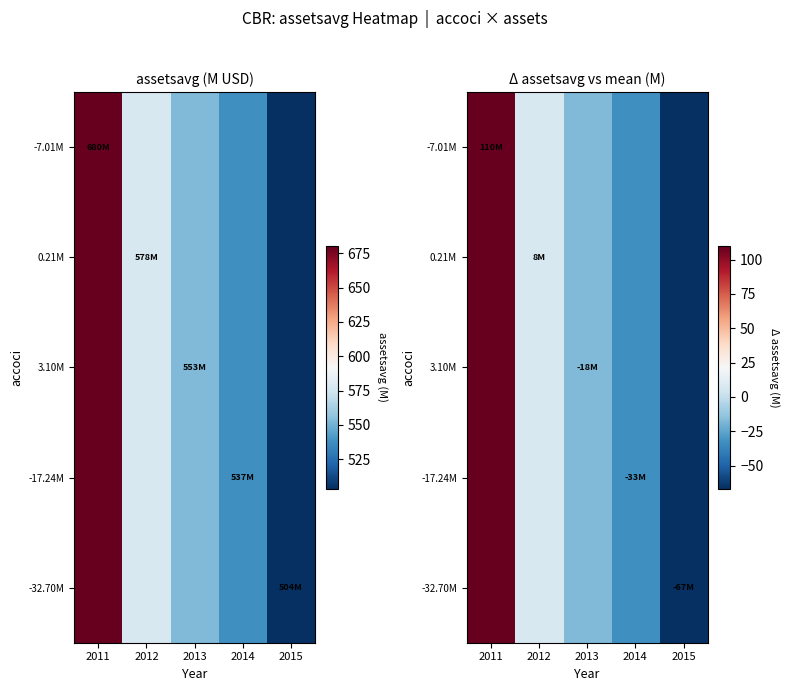

What is the total value across all series at 2013?

-88.2